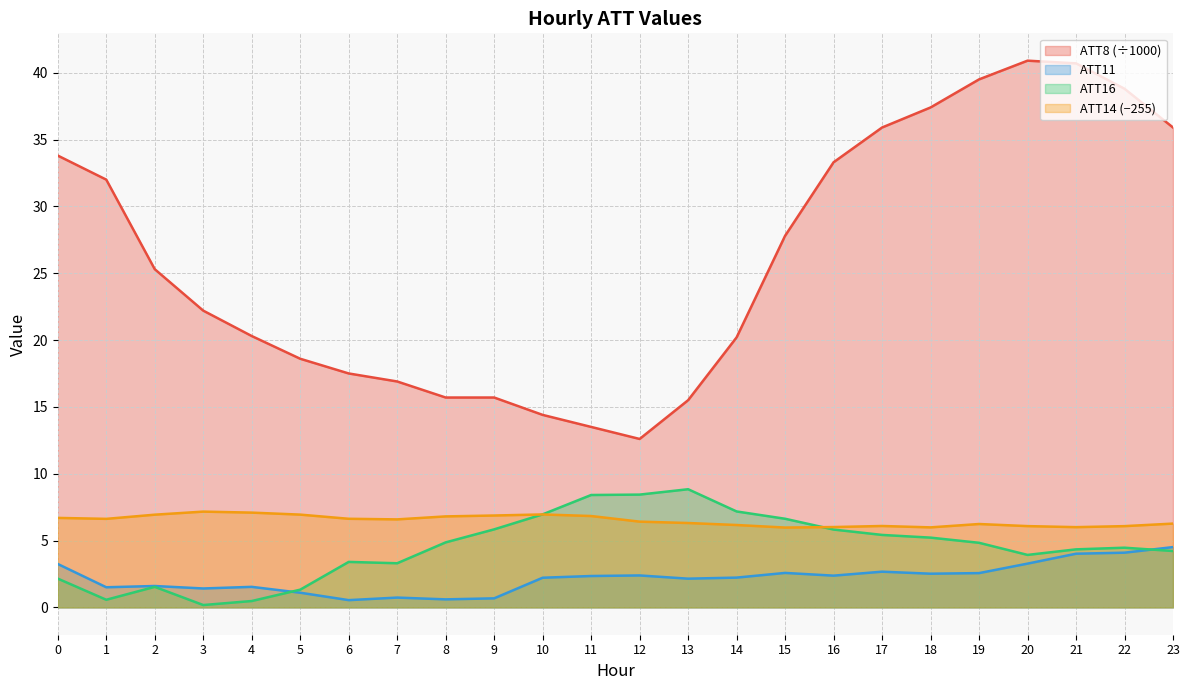

At which category does ATT8 reach its first local peak?

20